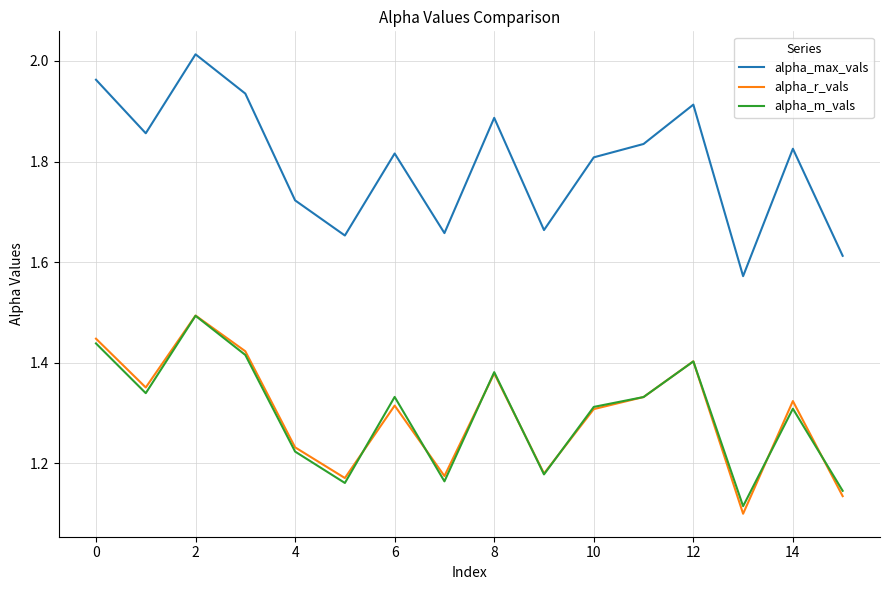

How many series are shown in this chart?

3